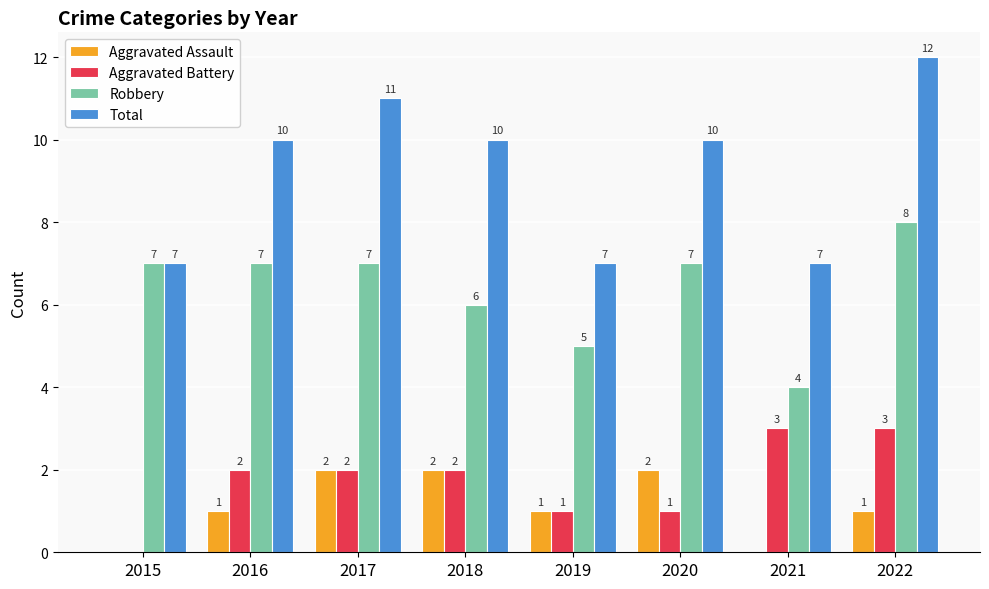

What is the difference between the Aggravated Battery values at 2016 and 2015?

2